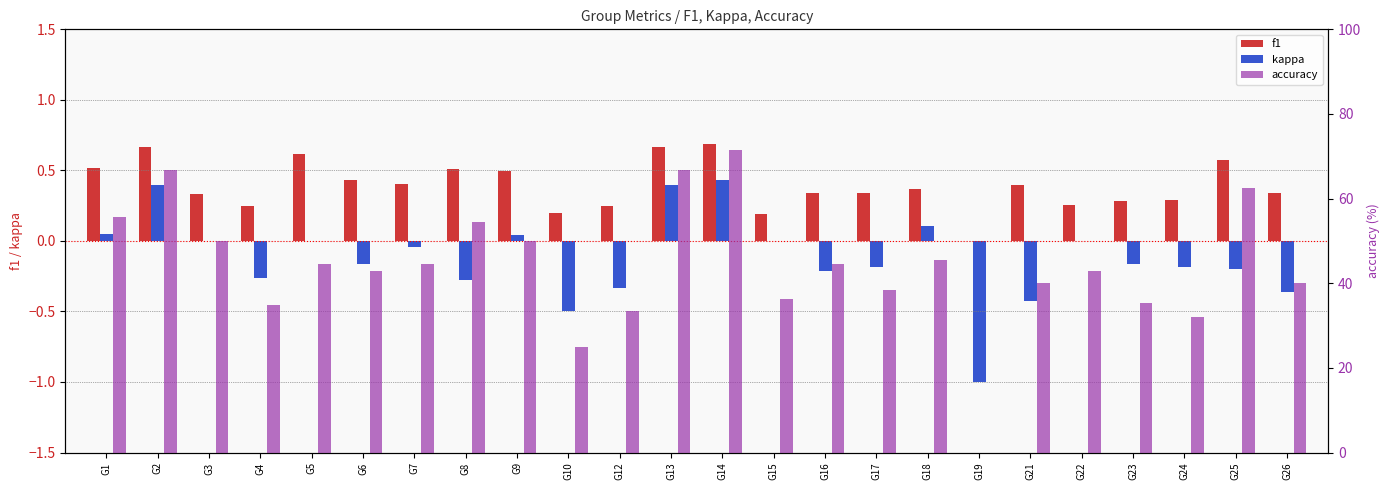

How many bars are there in each group?

3